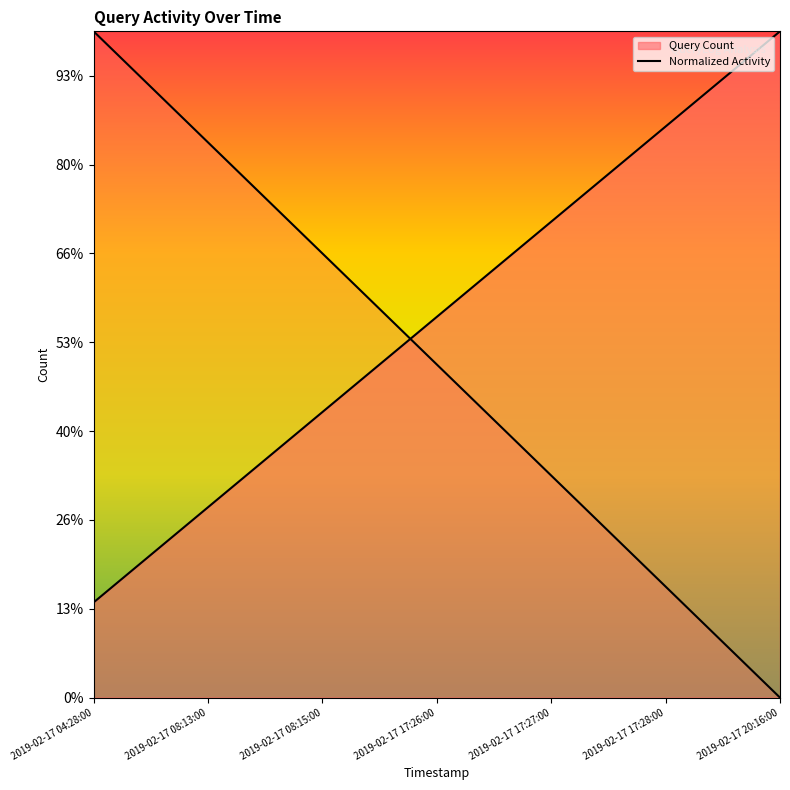

Count the number of values greater than 0.

6